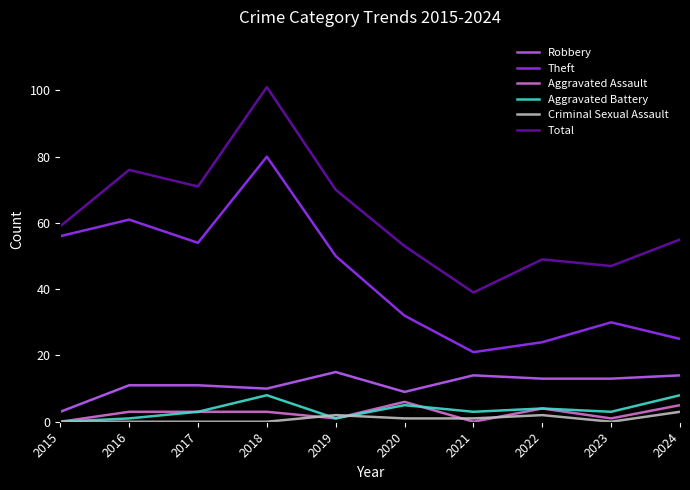

Read the Theft value at 2023, to the nearest 5.

30